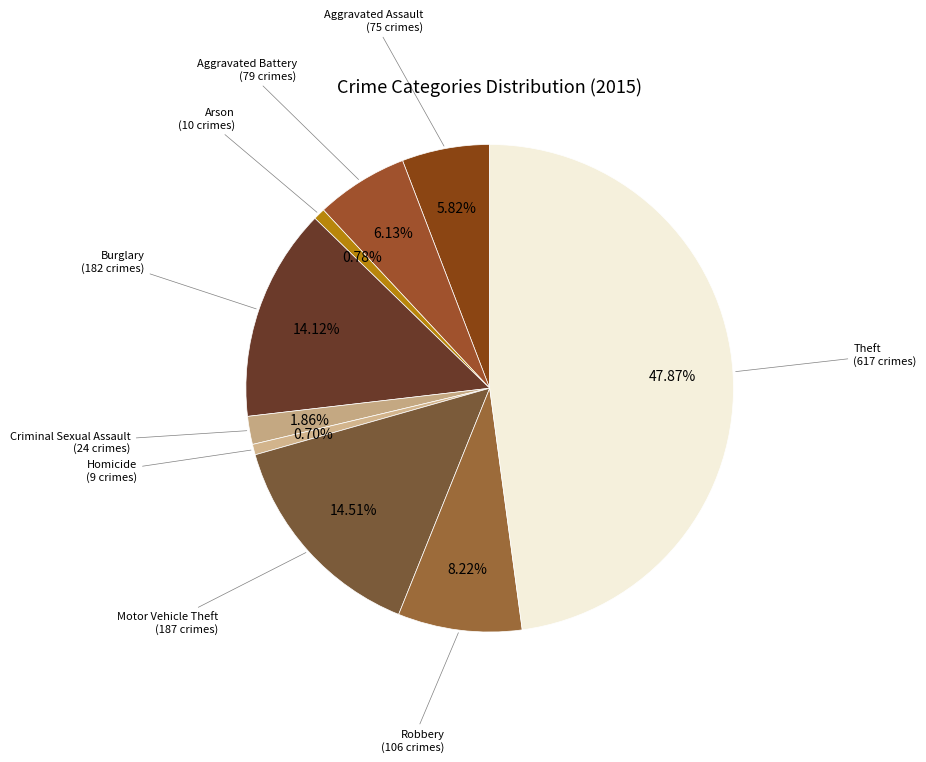

Does any single category account for the majority?

No